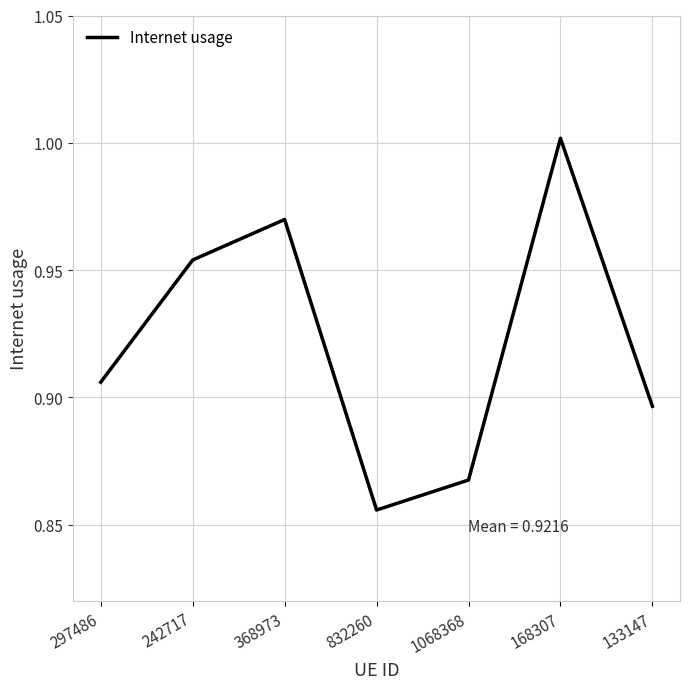

Rank the categories by value from highest to lowest.

168307, 368973, 242717, 297486, 133147, 1068368, 832260